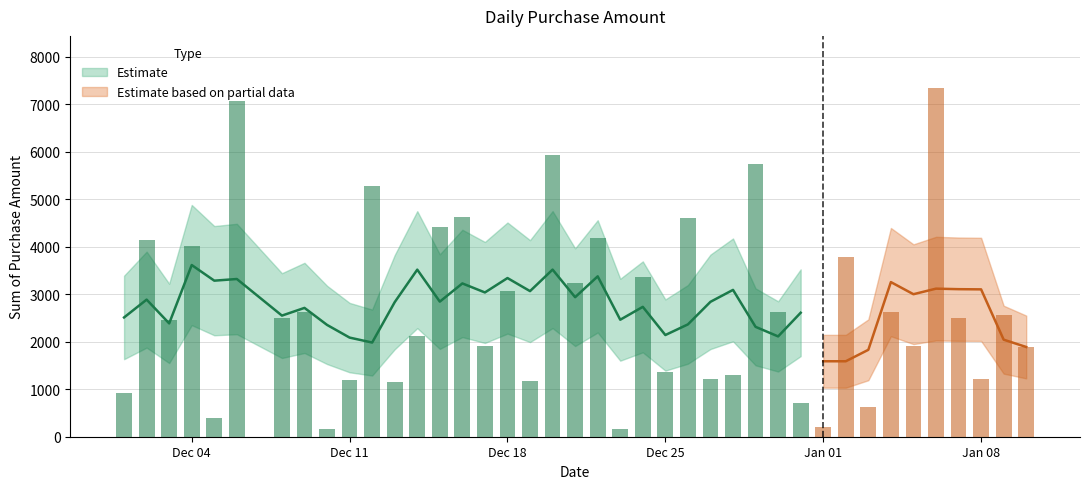

At which label is the value closest to 3747?

2024-01-02